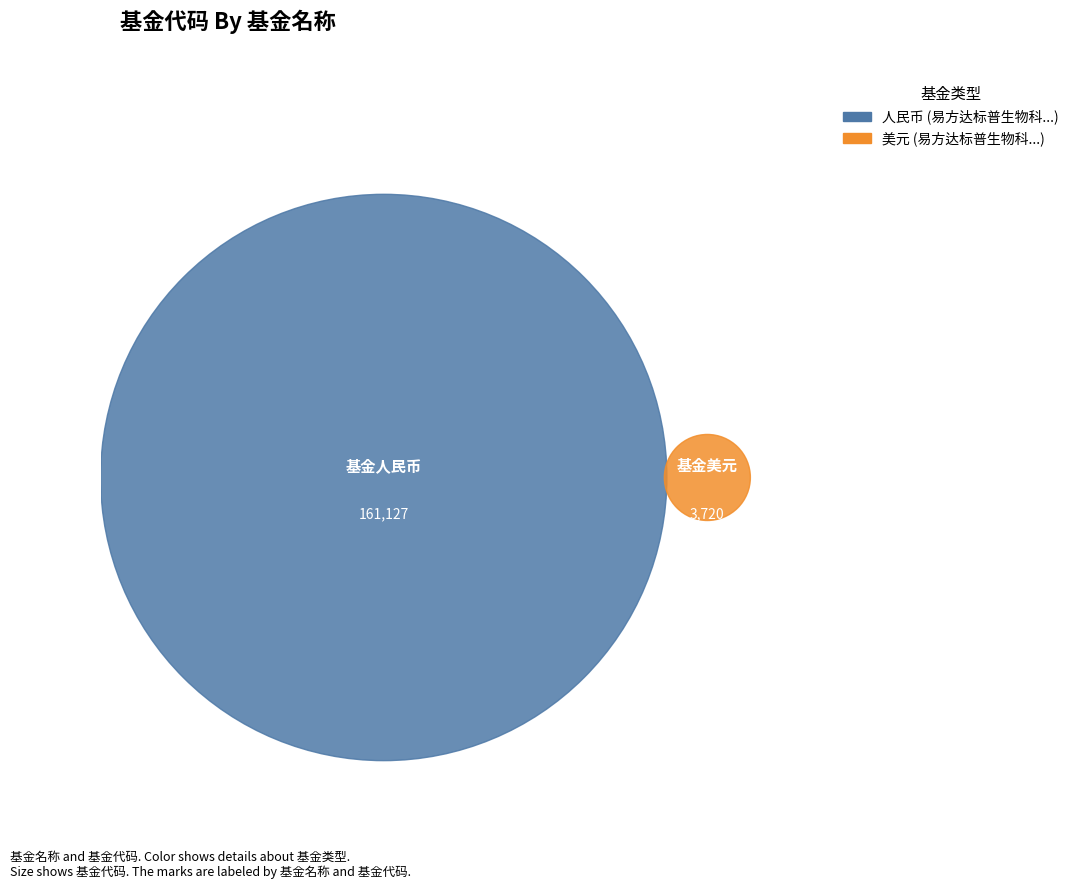

The 易方达标普生物科技指数（QDII-LOF）美元 slice represents 2% of the pie. True or false?

True